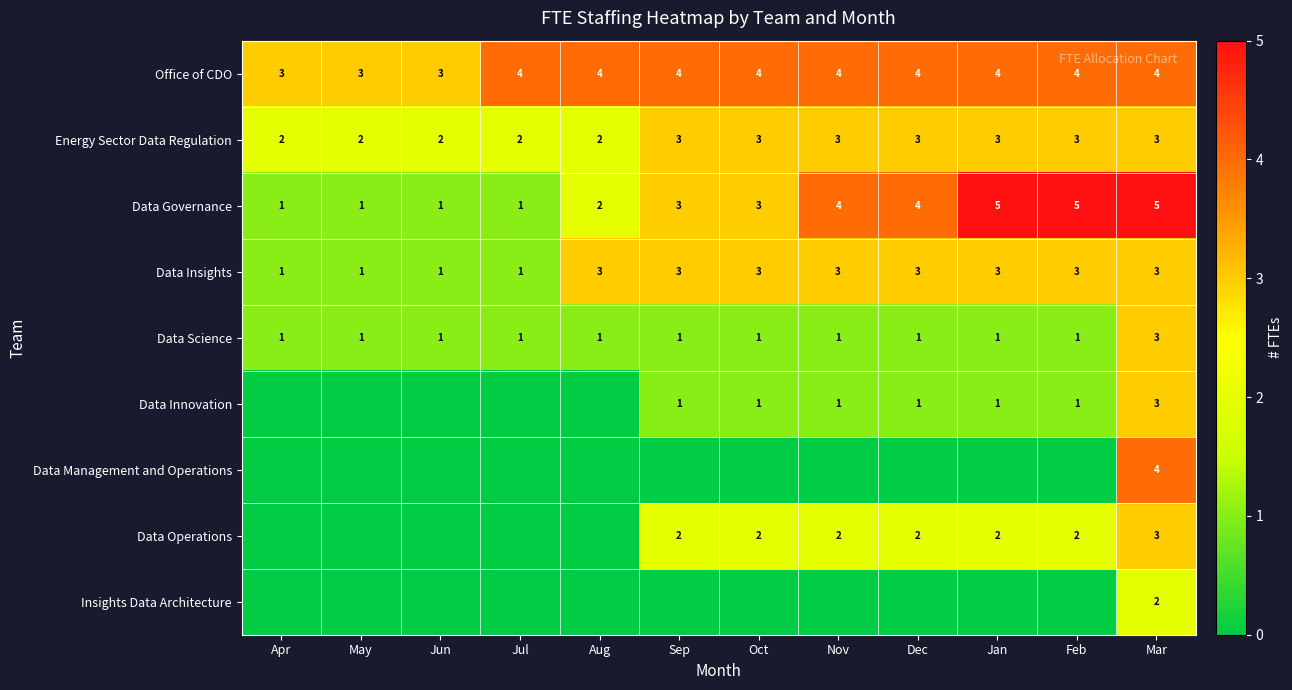

The Data Governance series shows 2 at Jul. True or false?

False